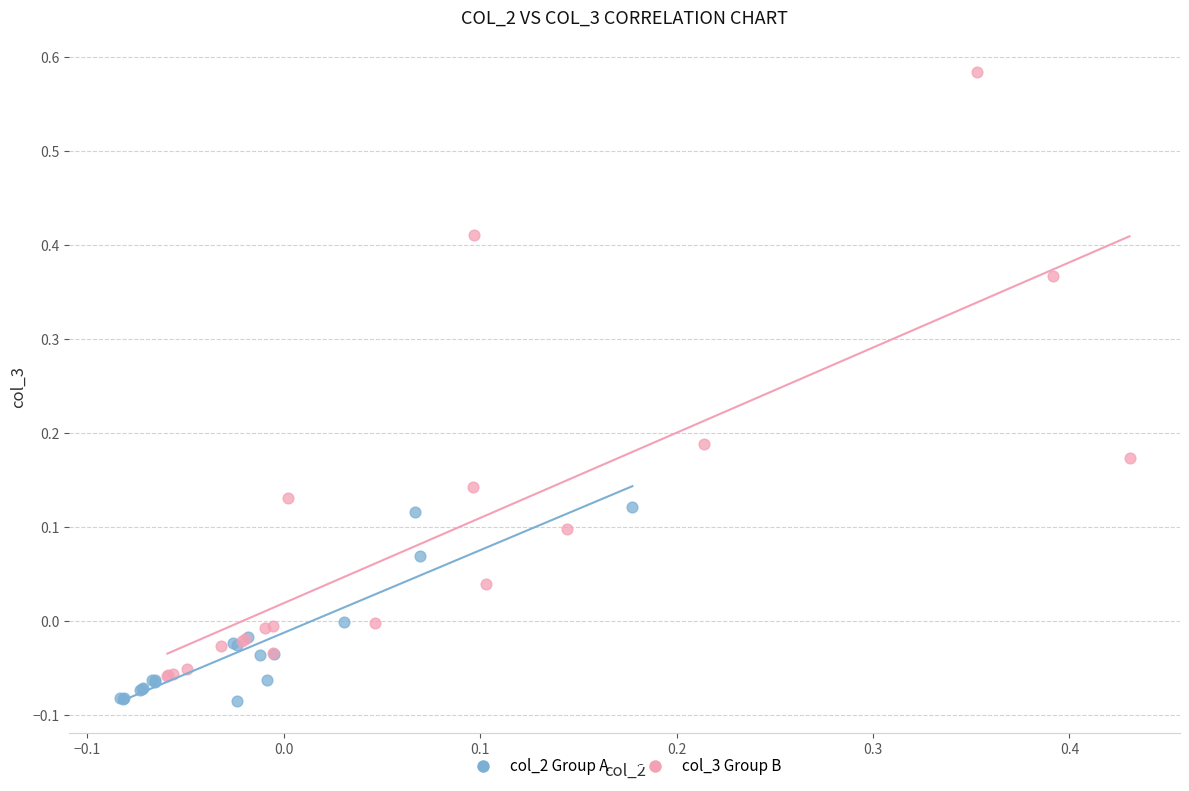

What are all the series names shown in the legend?

col_2 Group A, col_3 Group B